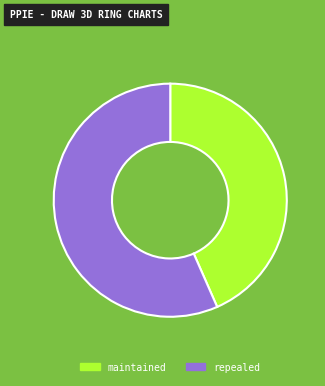

Which slice is the largest?

repealed